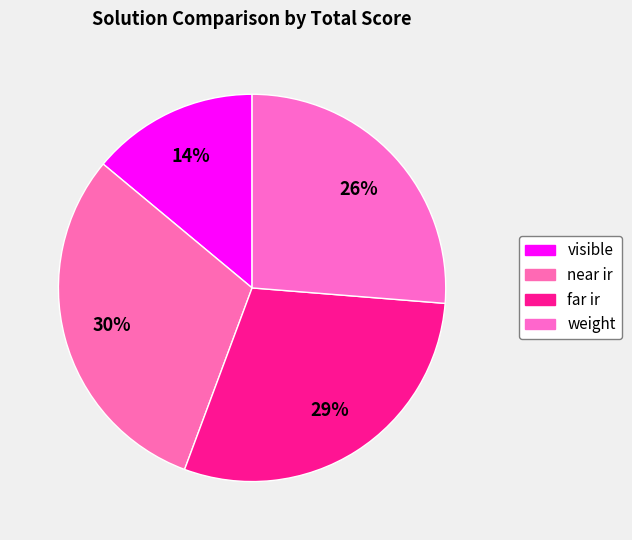

What percentage is the far ir slice, to the nearest percent?

29%